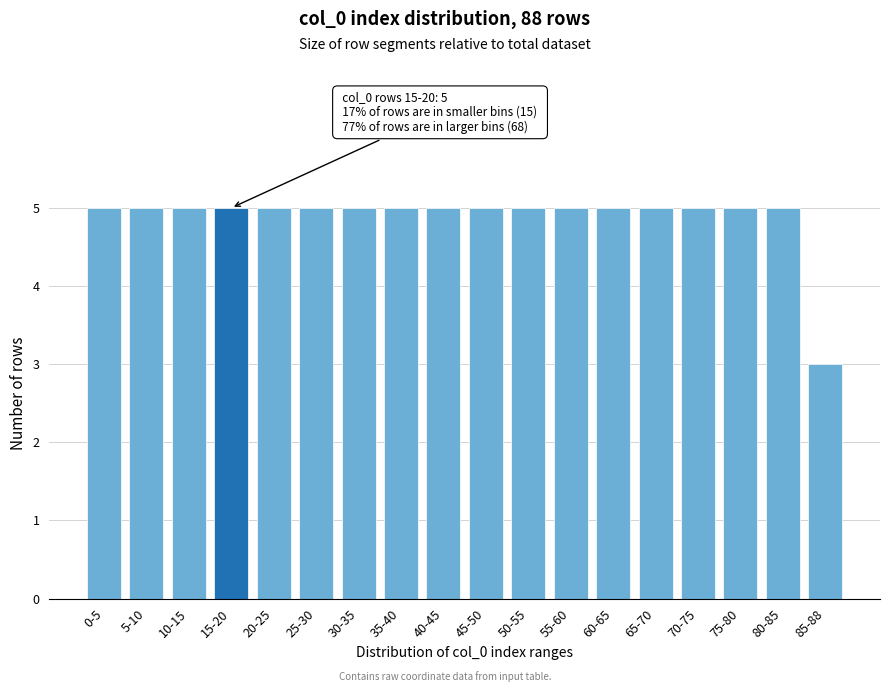

Reading left to right, extract all data points from this chart.

5	5	5	5	5	5	5	5	5	5	5	5	5	5	5	5	5	3